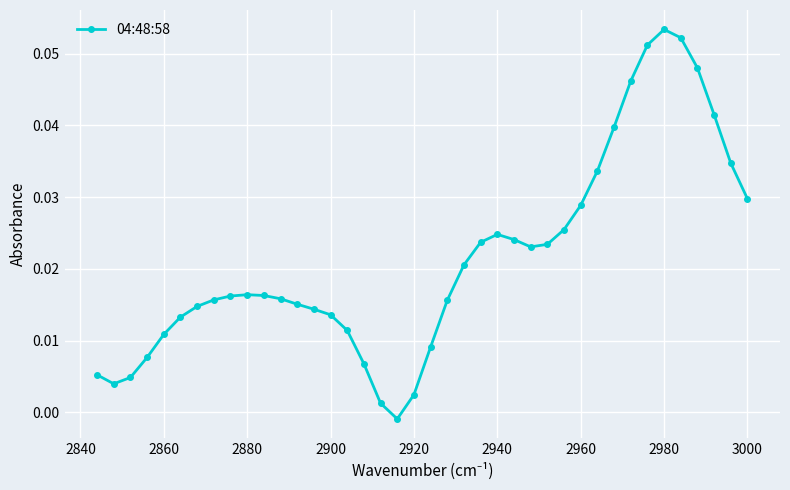

Does the chart display data point markers on the line(s)?

Yes